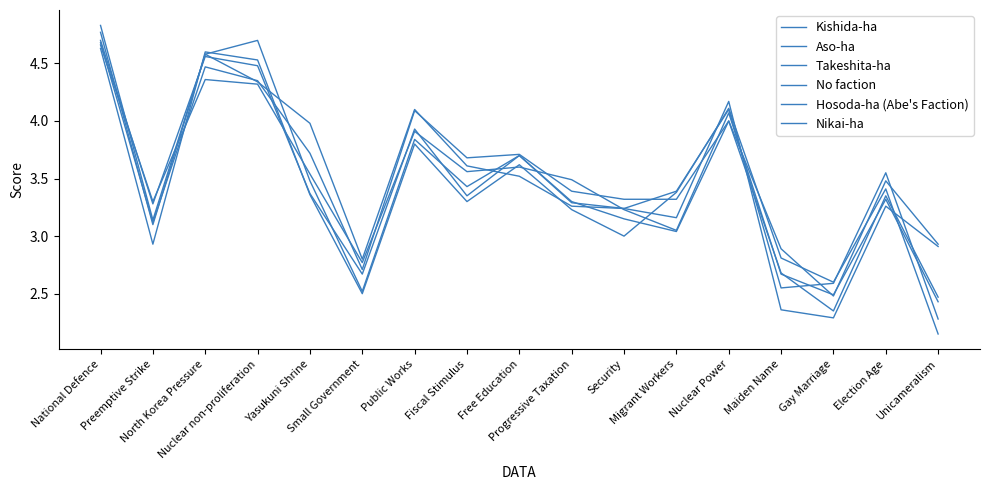

Where is the first local minimum for No faction?

Preemptive Strike